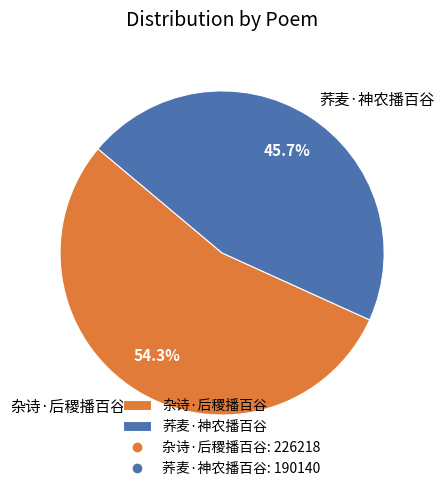

What is the majority slice?

杂诗·后稷播百谷